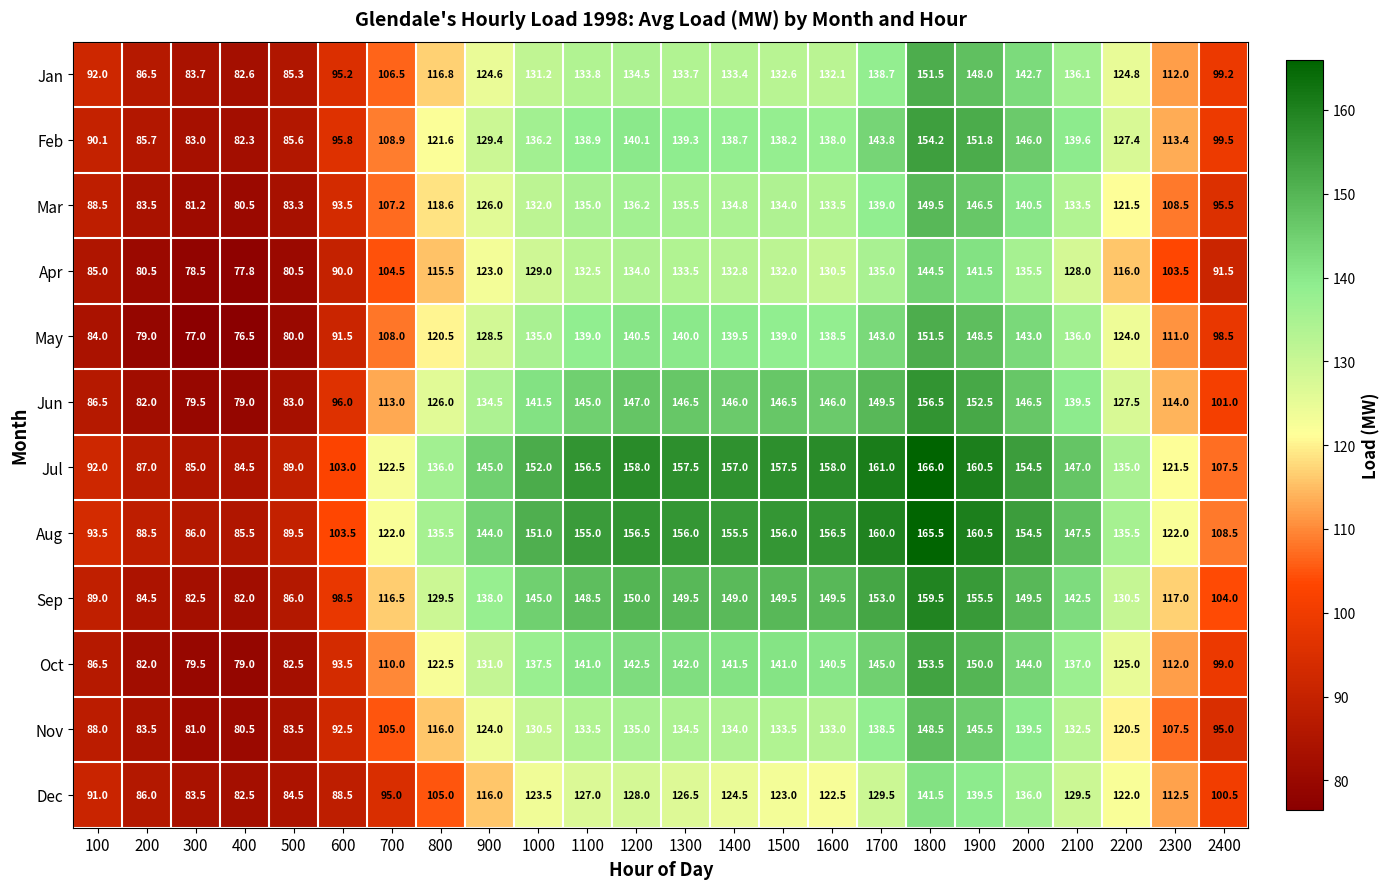

What is the total value across all series at 2200?

1509.7